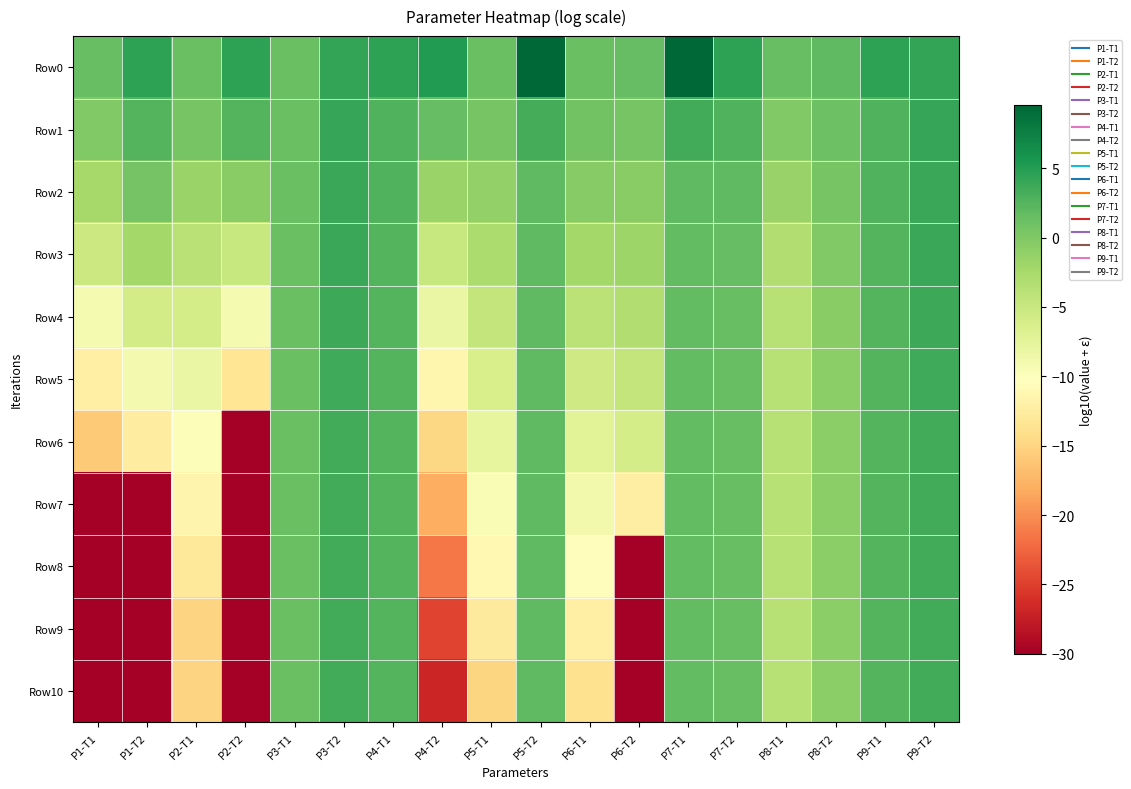

At P1-T2, list the series in order from largest to smallest.

Row0, Row1, Row2, Row3, Row4, Row5, Row6, Row7, Row8, Row9, Row10